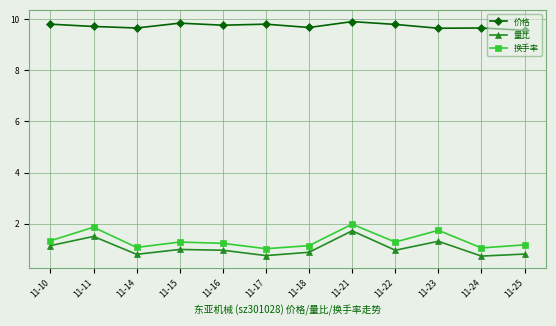

Rank the series by their maximum value, from highest to lowest.

价格, 换手率, 量比